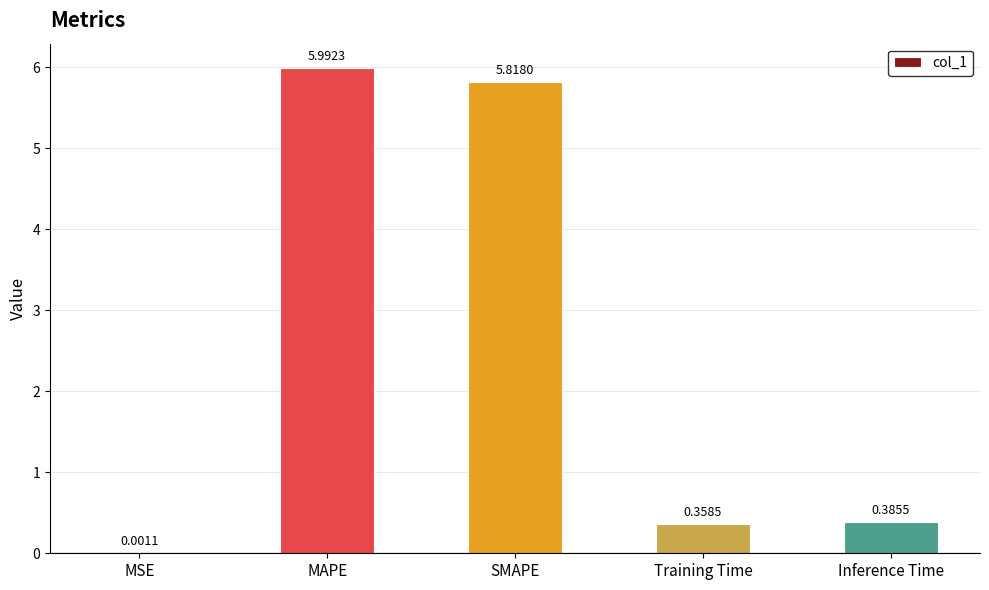

What is the sum of all values?

12.6